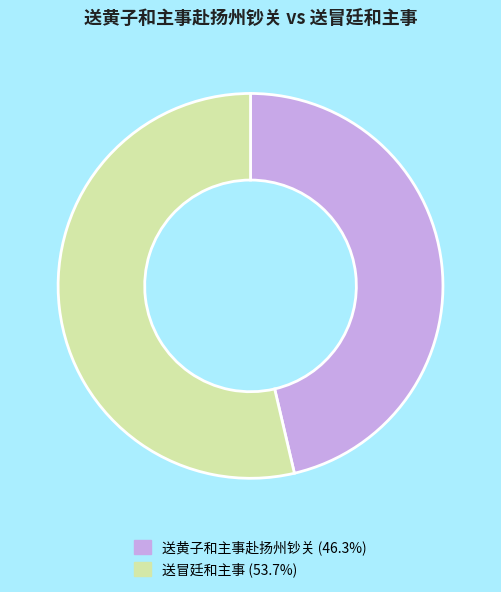

Rank the categories by value from lowest to highest.

送黄子和主事赴扬州钞关, 送冒廷和主事